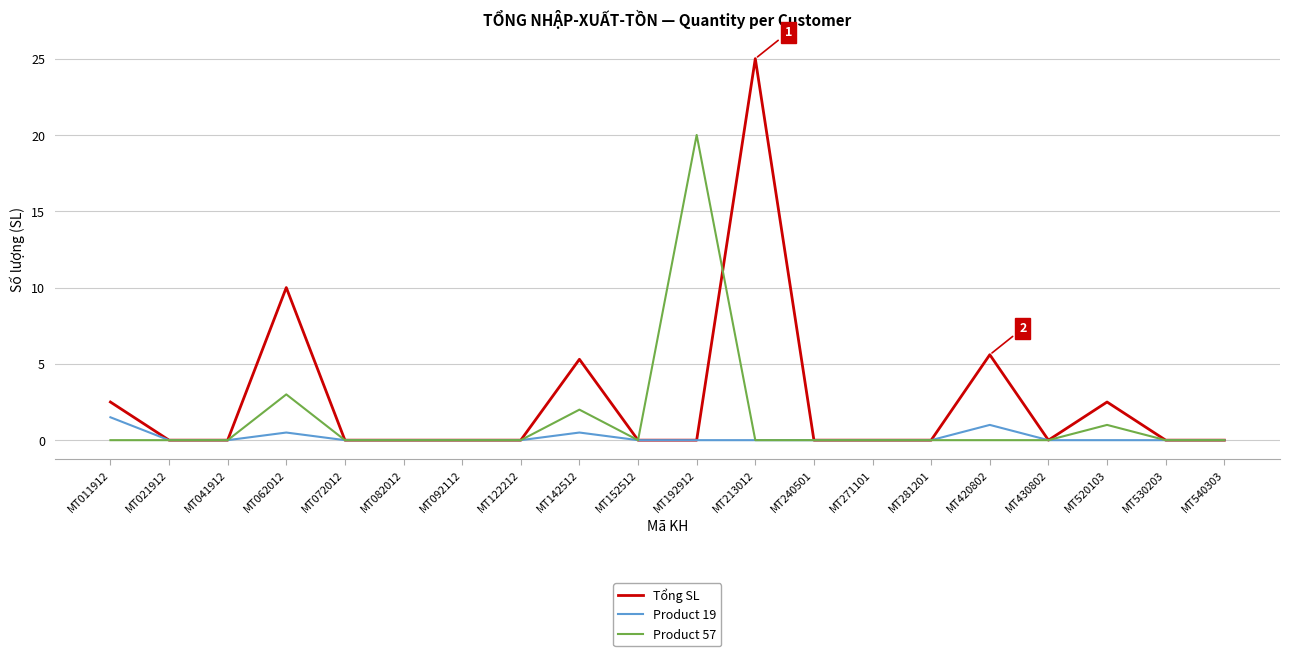

What is the difference between the maximum and second lowest values in the Product 57 series?

20.0